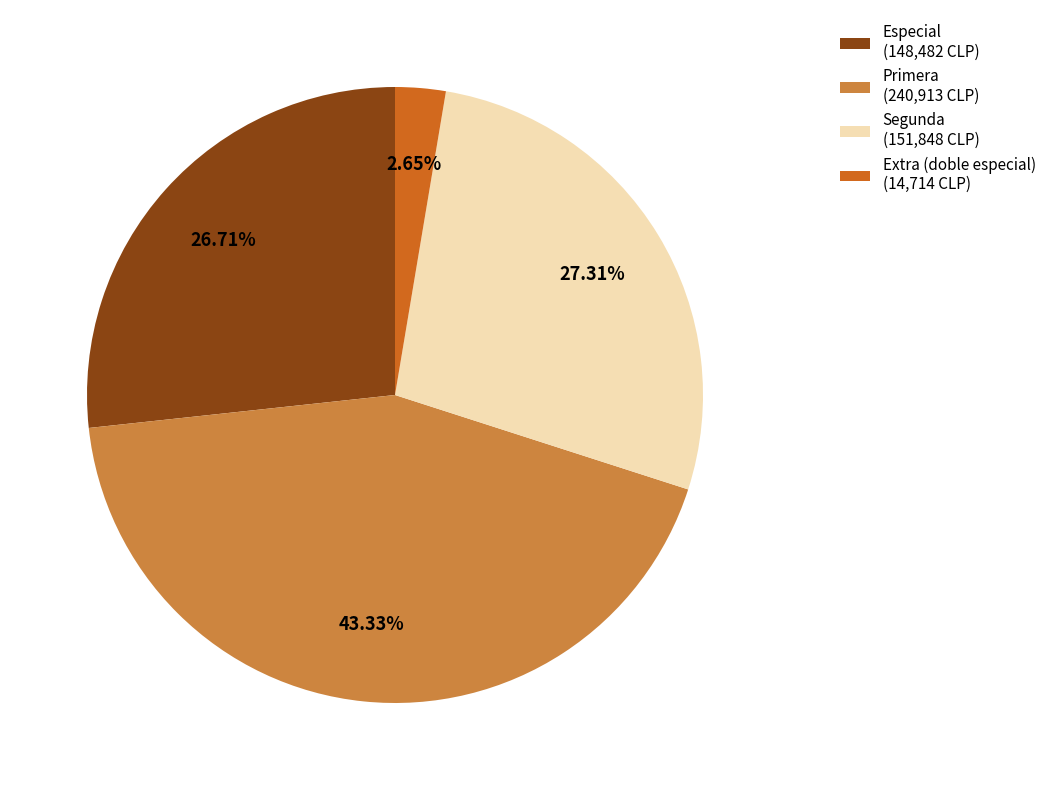

Does Extra (doble especial) (14,714 CLP) represent more than half of the total?

No